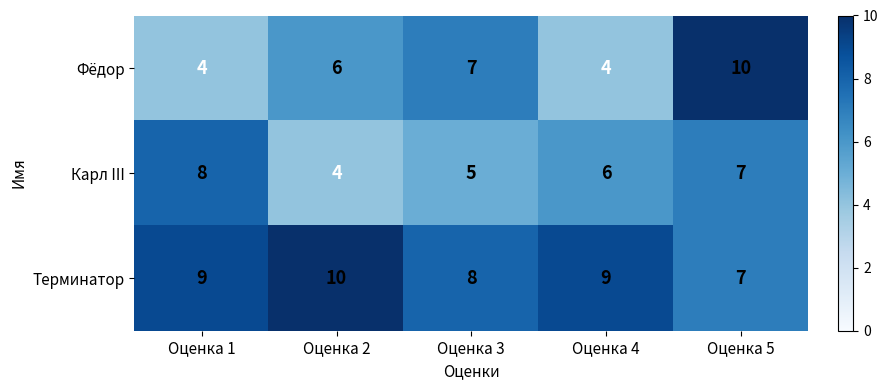

The Фёдор series shows 4 at Оценка 1. True or false?

True